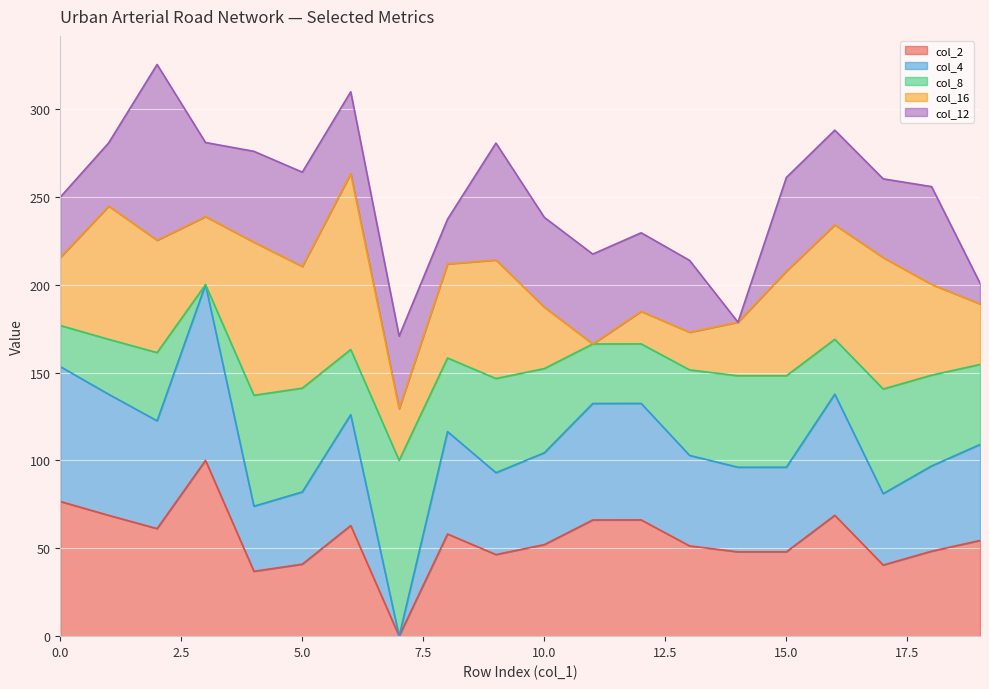

What is the highest value of the col_2 series?

100.0